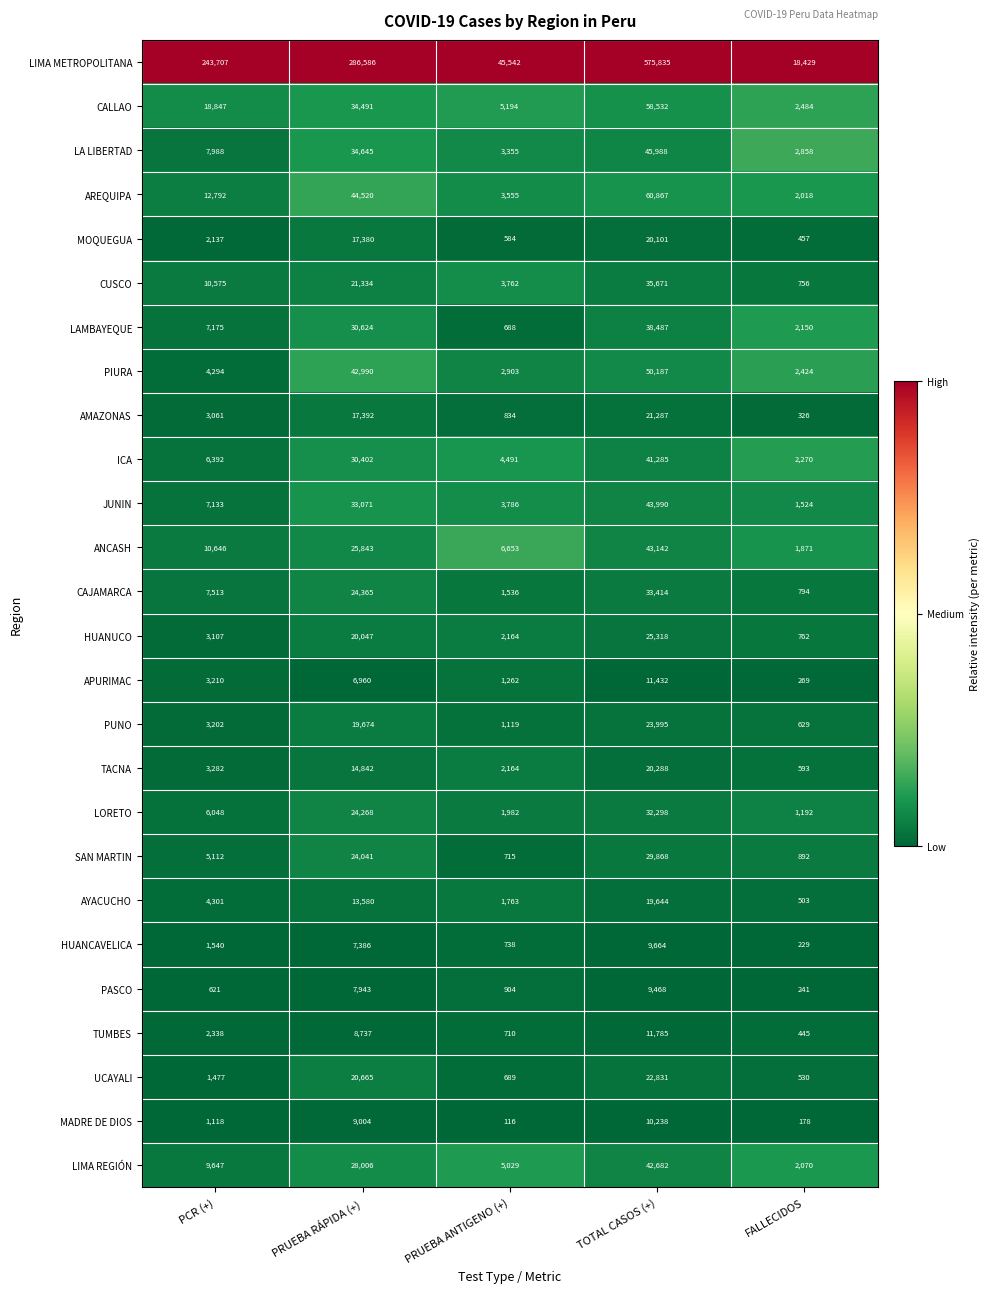

At FALLECIDOS, list the series in order from largest to smallest.

LIMA METROPOLITANA, LA LIBERTAD, CALLAO, PIURA, ICA, LAMBAYEQUE, LIMA REGIÓN, AREQUIPA, ANCASH, JUNIN, LORETO, SAN MARTIN, CAJAMARCA, HUANUCO, CUSCO, PUNO, TACNA, UCAYALI, AYACUCHO, MOQUEGUA, TUMBES, AMAZONAS, APURIMAC, PASCO, HUANCAVELICA, MADRE DE DIOS